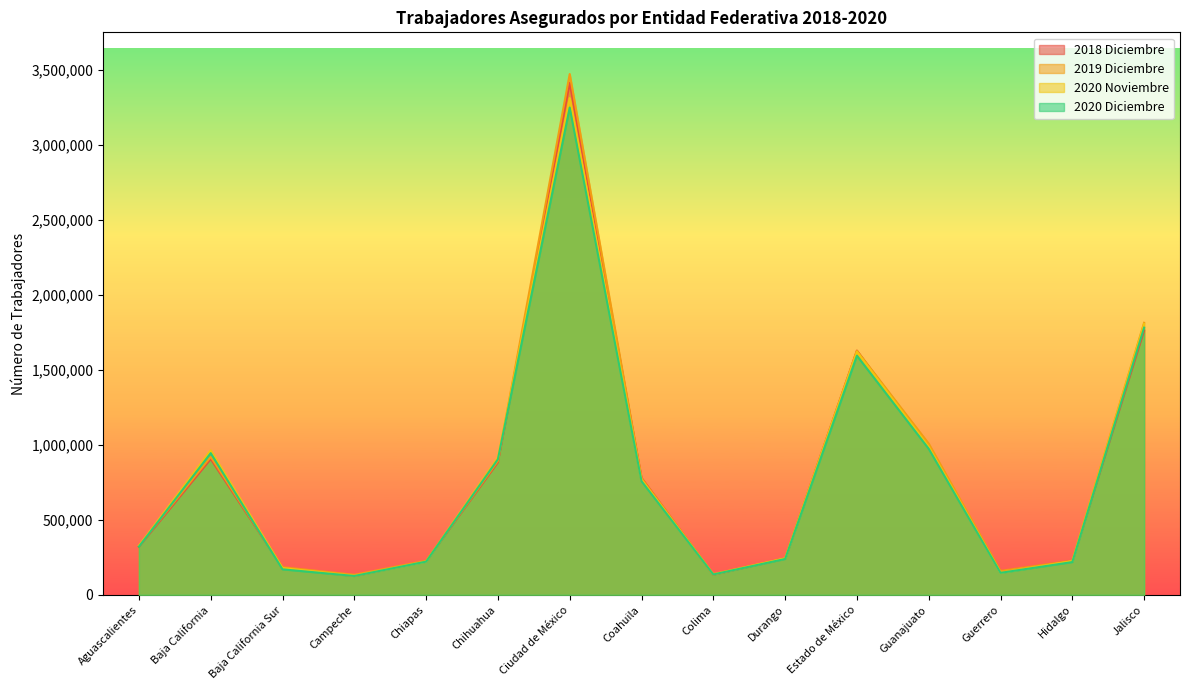

List the series in order of their peak value, highest first.

2019 Diciembre, 2018 Diciembre, 2020 Noviembre, 2020 Diciembre